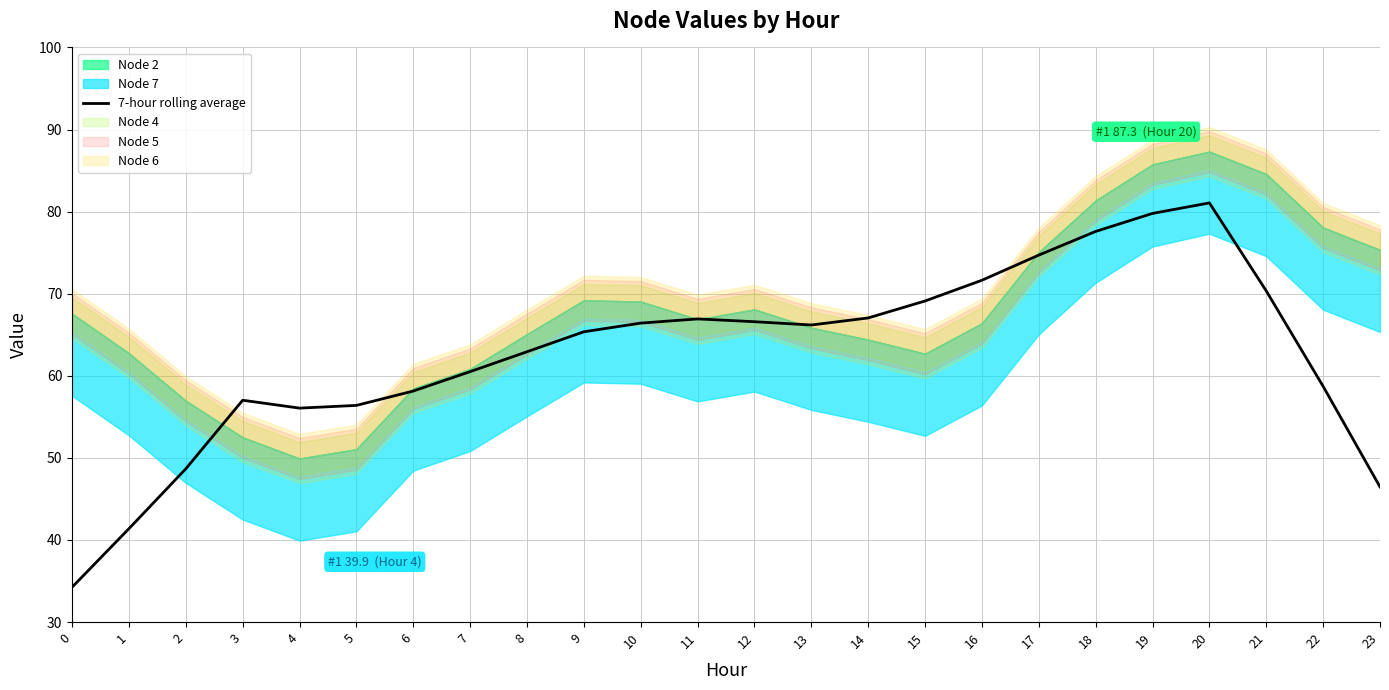

The chart shows a value of 66.6 at 12. True or false?

True